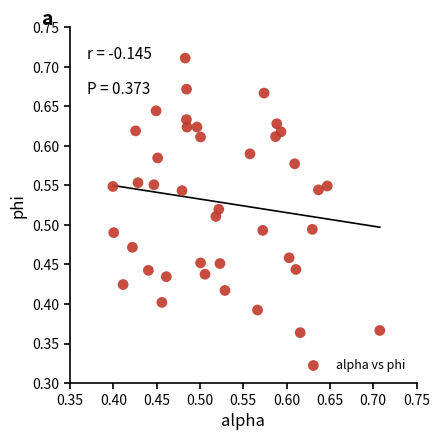

What is the range of Y values (max minus min)?

0.3